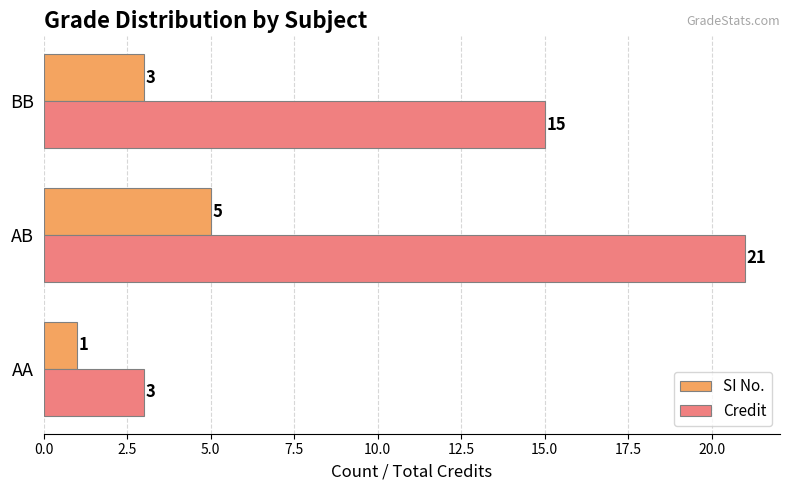

At which label is SI No. closest to 3?

BB